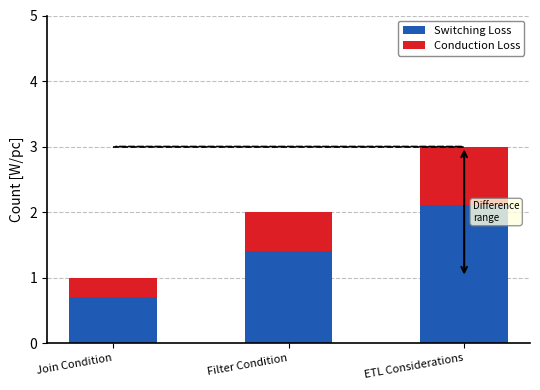

What is the maximum value for Switching Loss?

2.1